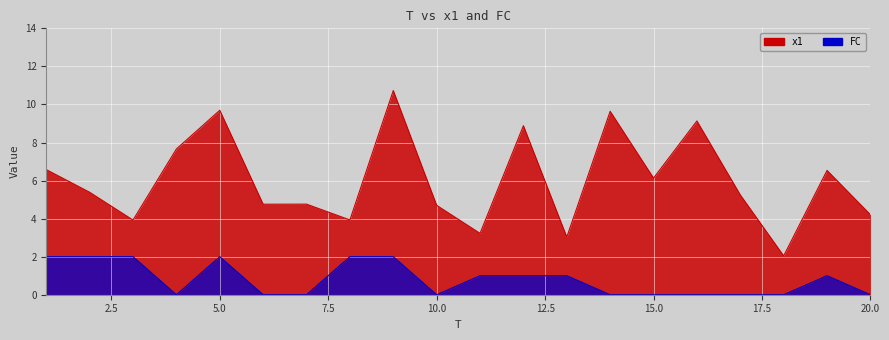

What is the approximate value of x1 at 16?

9.1